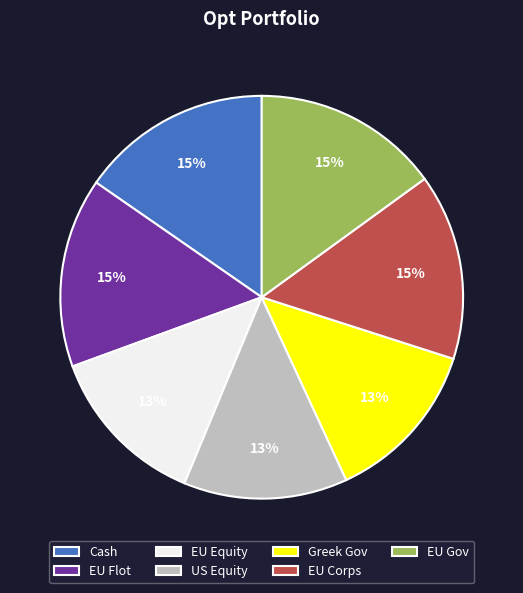

Between US Equity and EU Gov, which is larger?

EU Gov